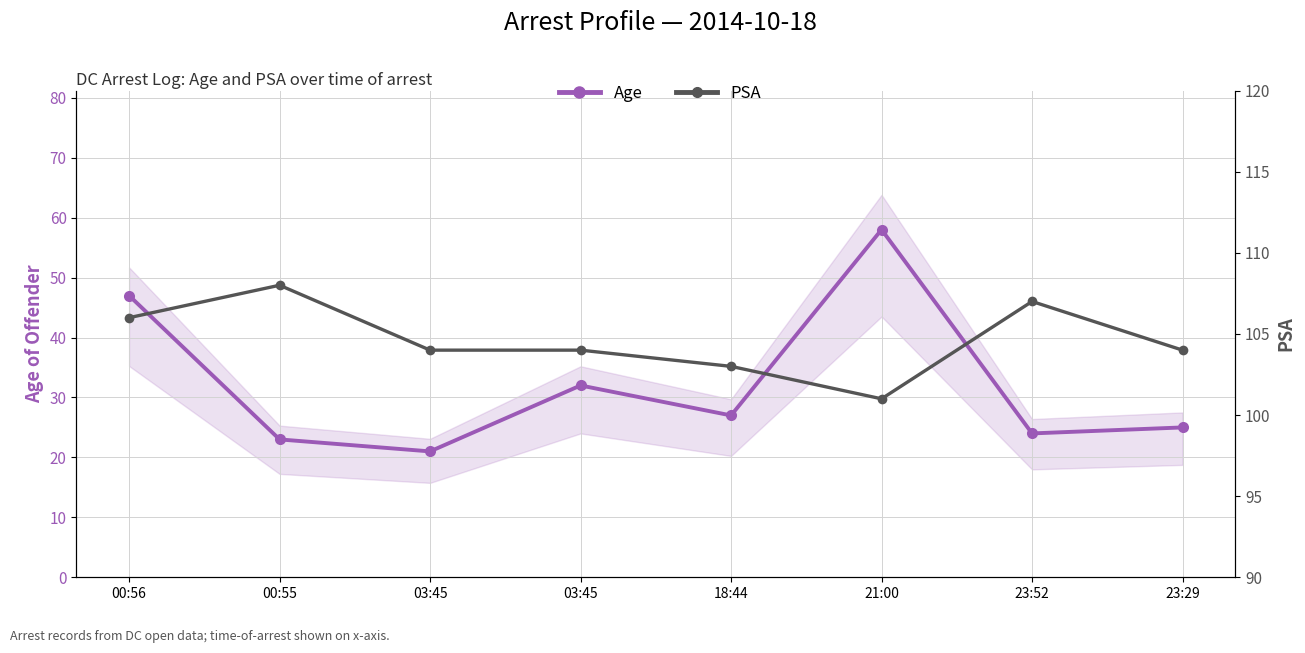

What is the difference between the maximum and minimum values in the PSA series?

7